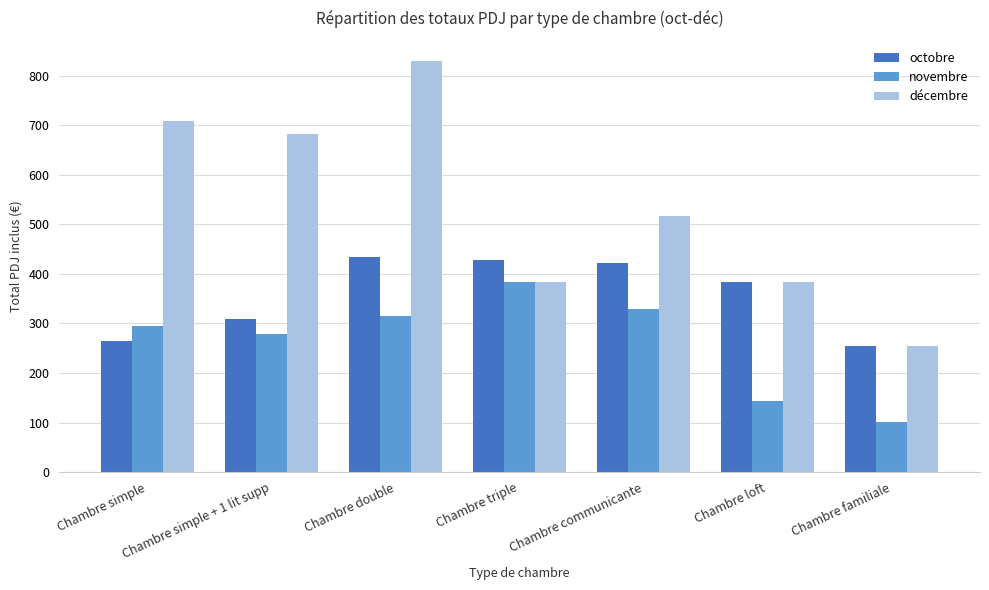

Which series has the largest total across all categories?

décembre